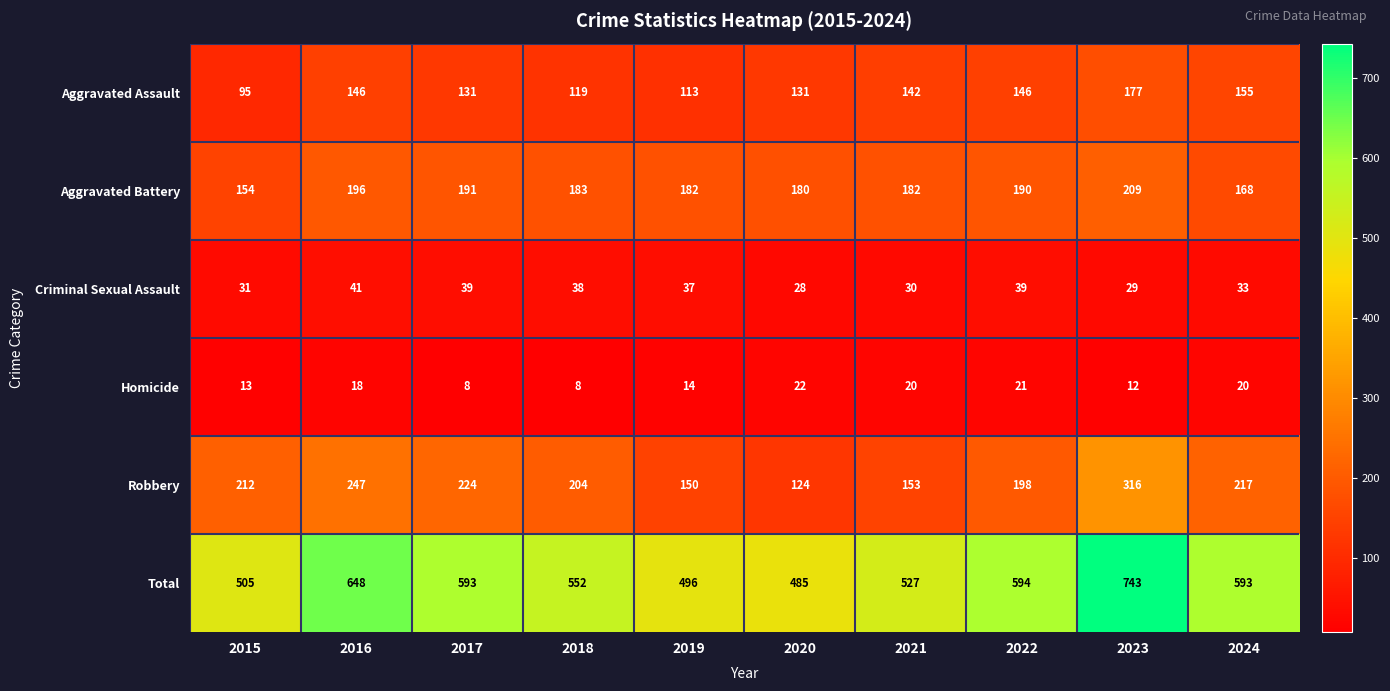

Which series has the largest total across all categories?

Total